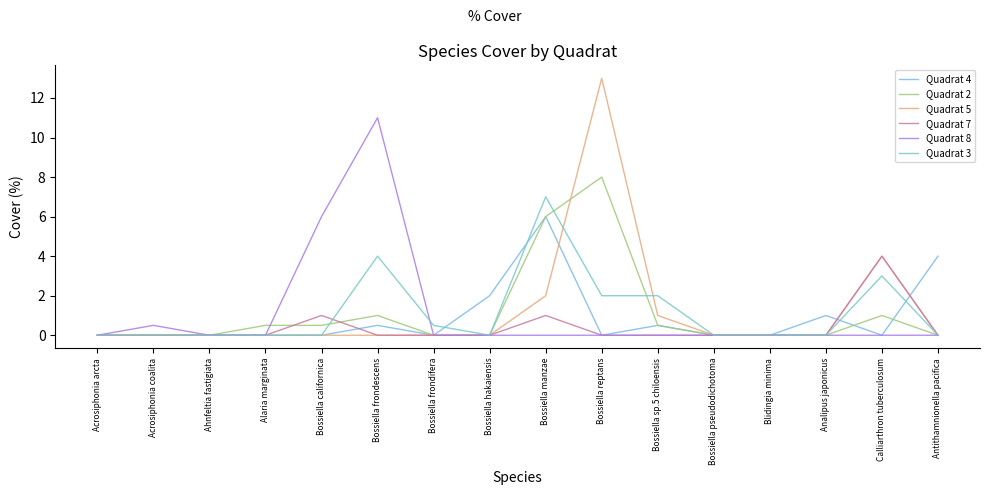

True or false: Quadrat 7 has more than 0 points higher than both neighbors.

True